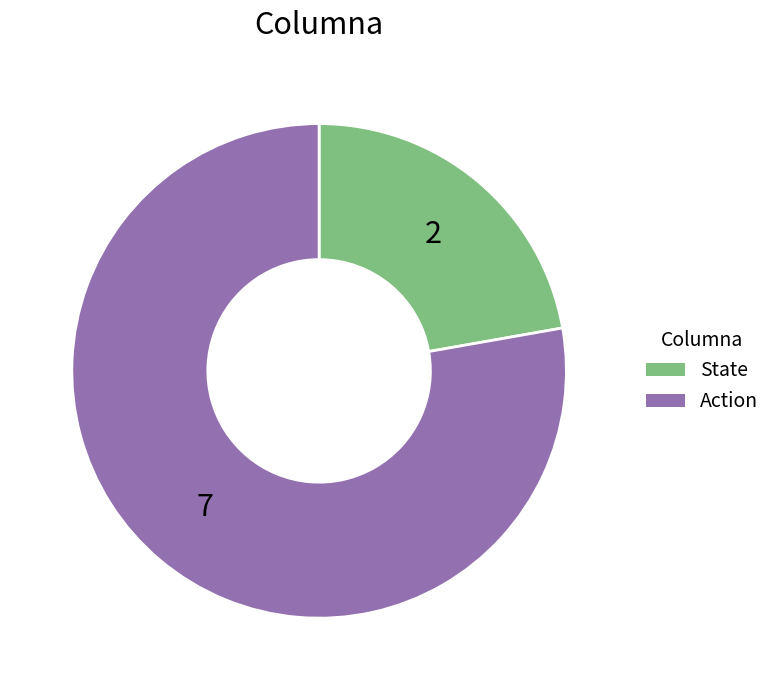

Is the sum of Action and State greater than half?

Yes